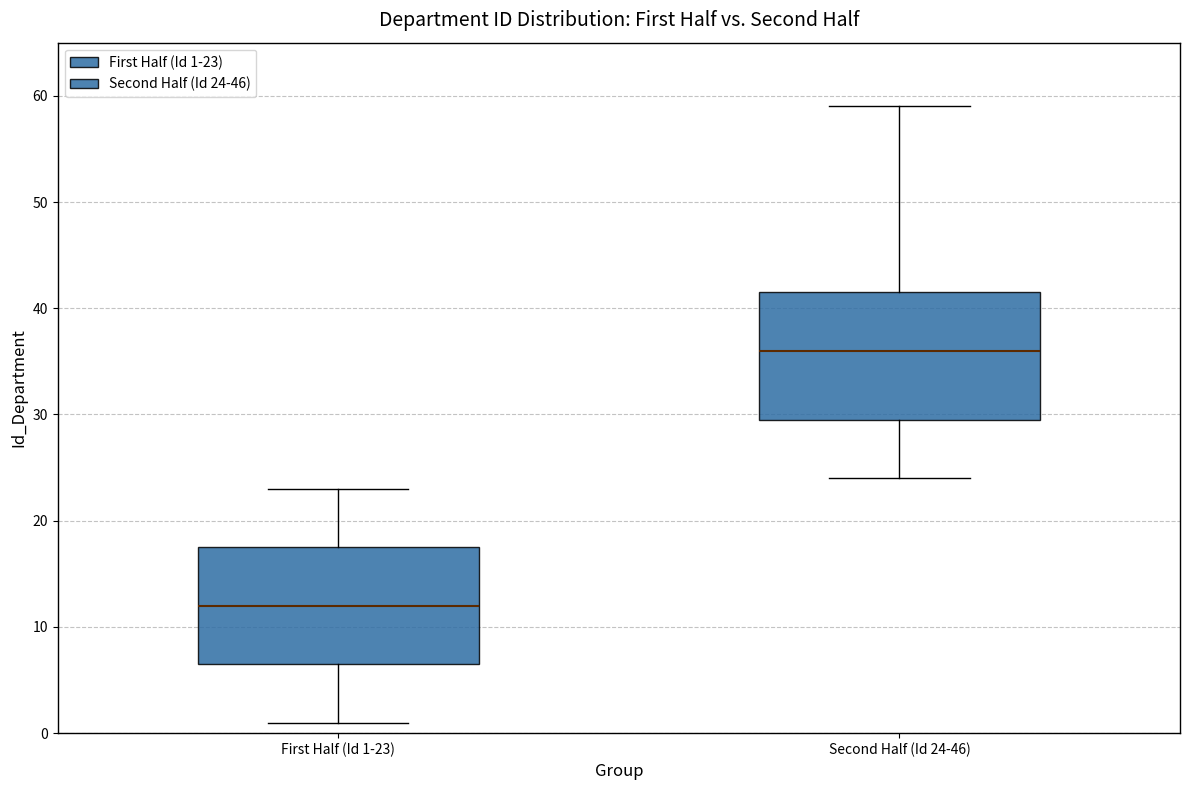

Which box has the highest median line?

Second Half (Id 24-46)